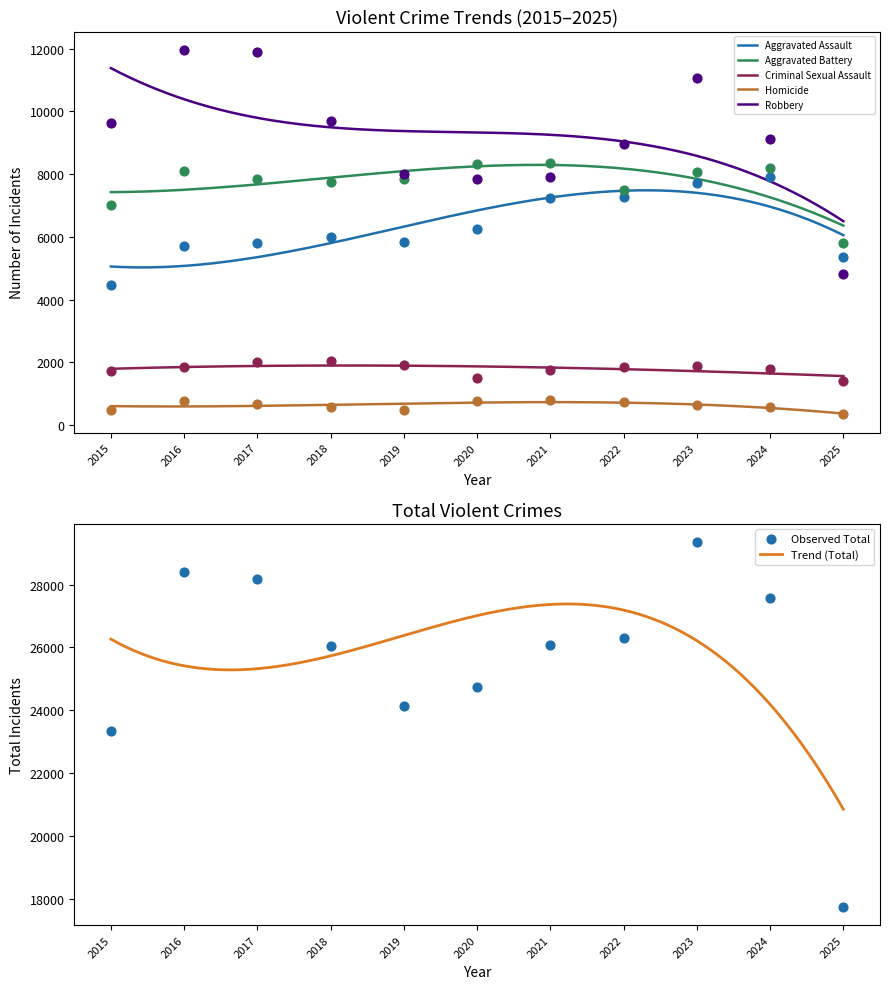

Is the value of Homicide at 2025 greater than the value of Aggravated Battery at 2015?

No